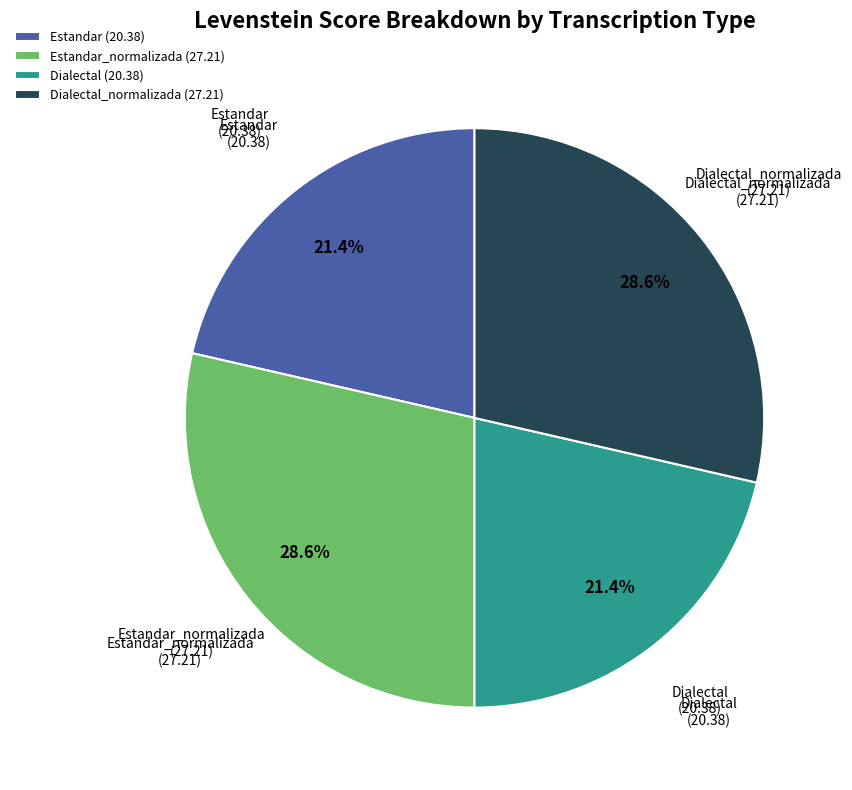

What percentage is NOT represented by Dialectal_normalizada?

71.4%